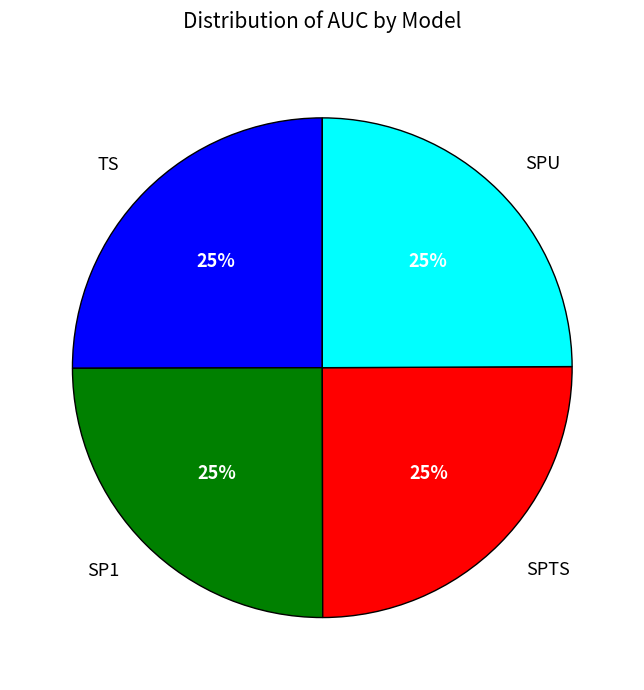

What percentage is the SPTS slice, to the nearest percent?

25%